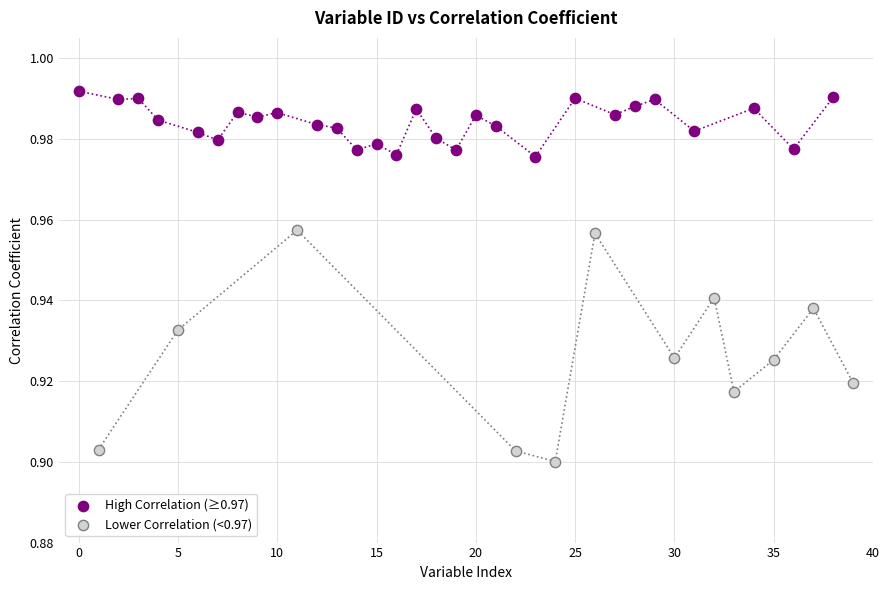

Which series contains the lowest Y value?

Lower Correlation (<0.97)